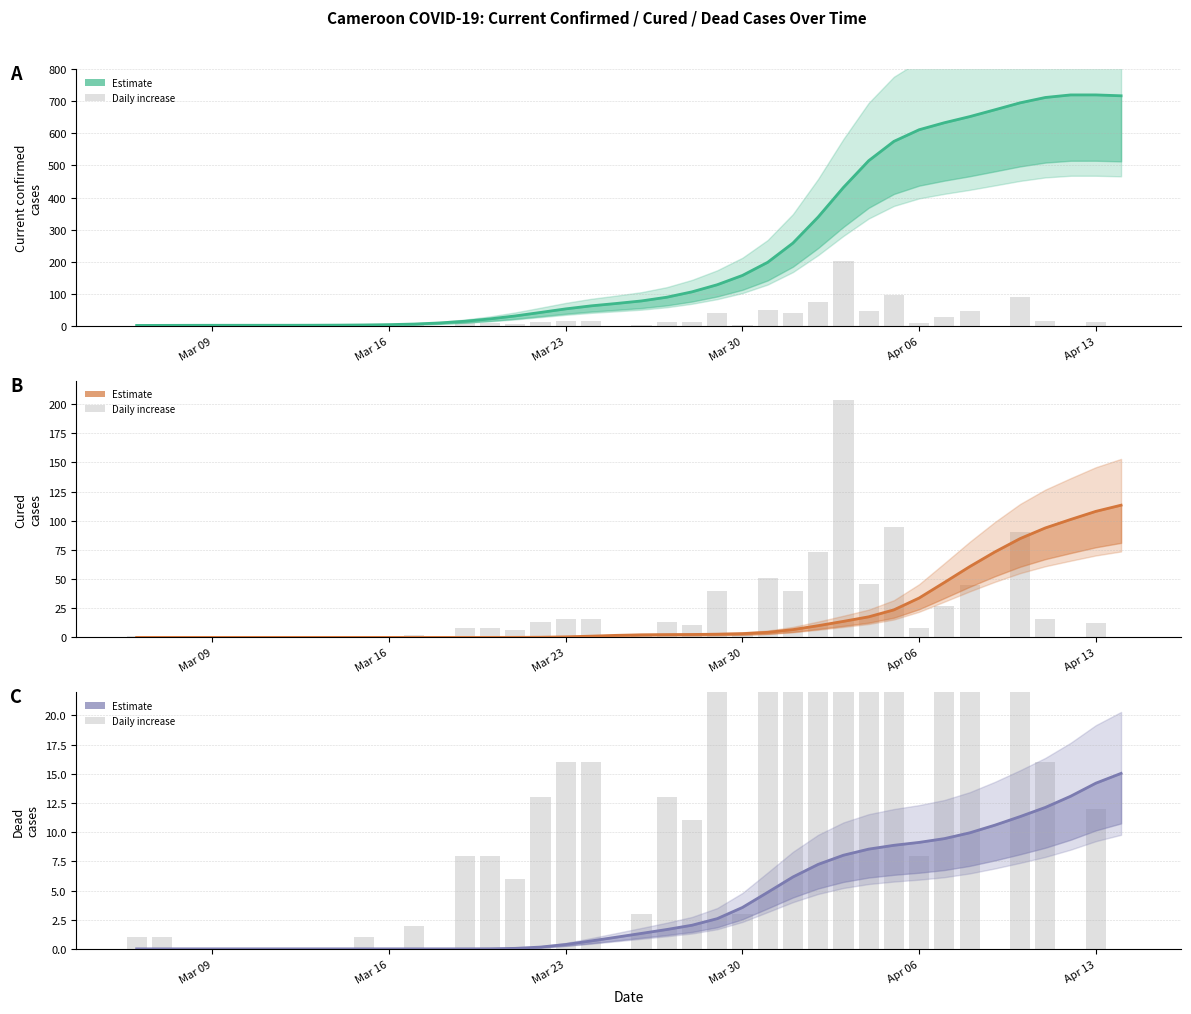

How many values in the Daily increase series are below 8?

20